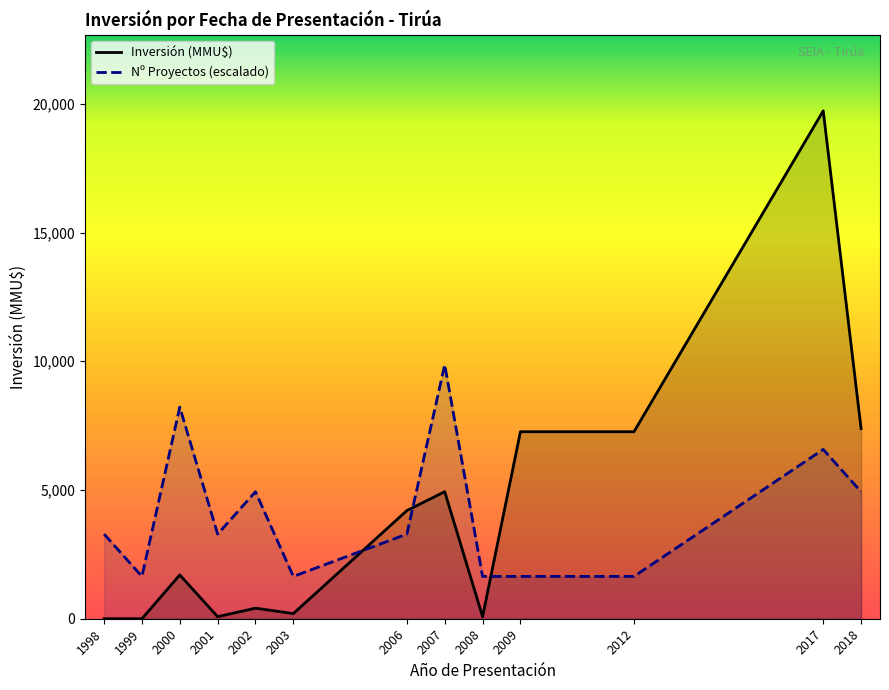

What is the value of the Inversión (MMU$) point at the 7th from the left?

4200.0